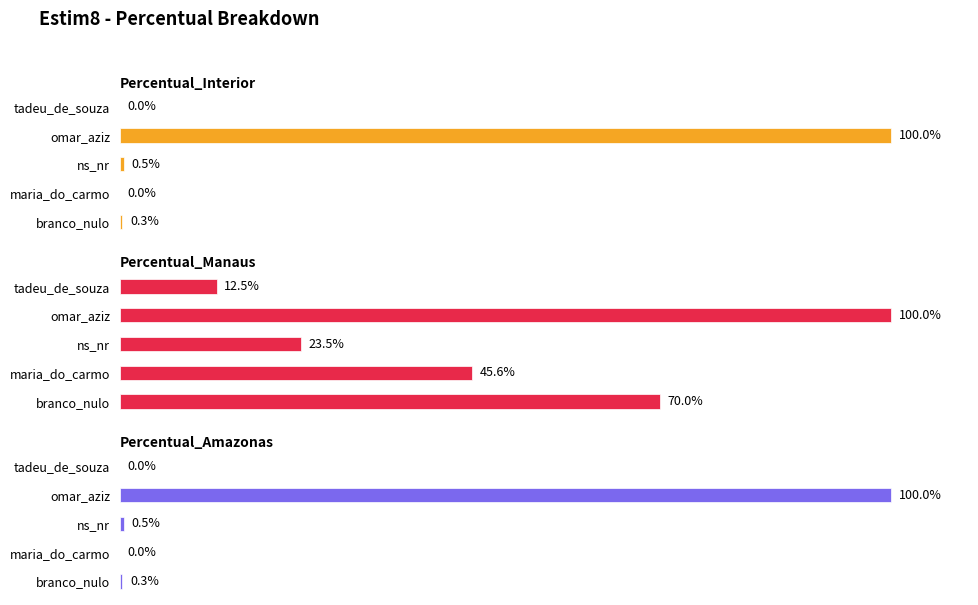

Reading left to right, list all the values displayed in this chart.

Percentual_Interior: 0.3	0.0	0.5	100.0	0.0
Percentual_Manaus: 70.0	45.6	23.5	100.0	12.5
Percentual_Amazonas: 0.3	0.0	0.5	100.0	0.0